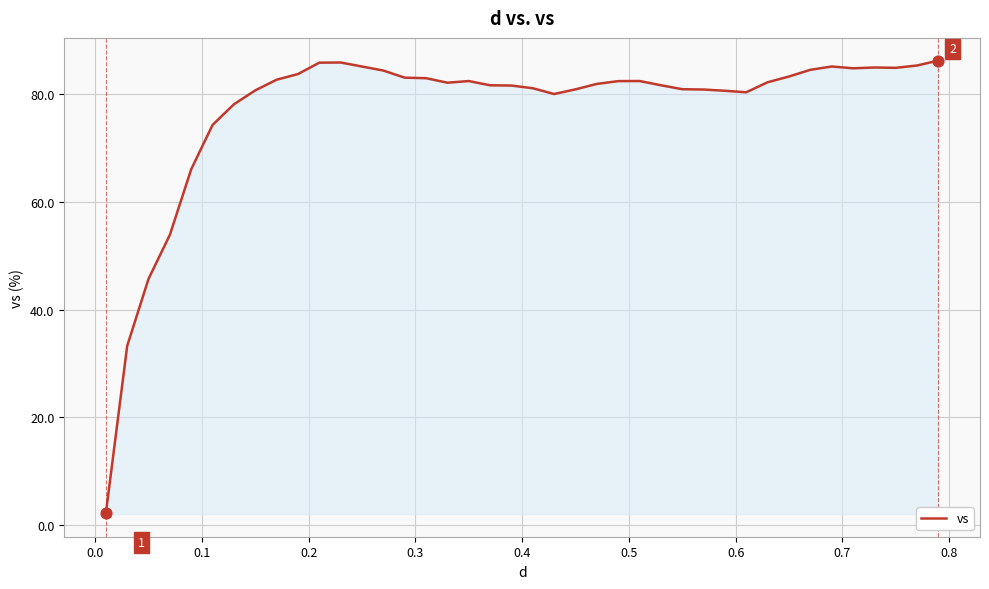

What is the maximum value shown in the chart?

86.2